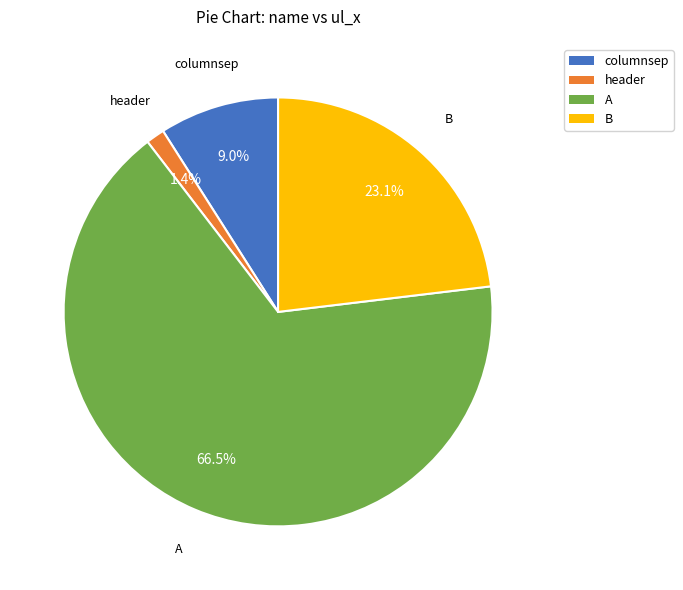

What percentage is NOT represented by B?

76.9%